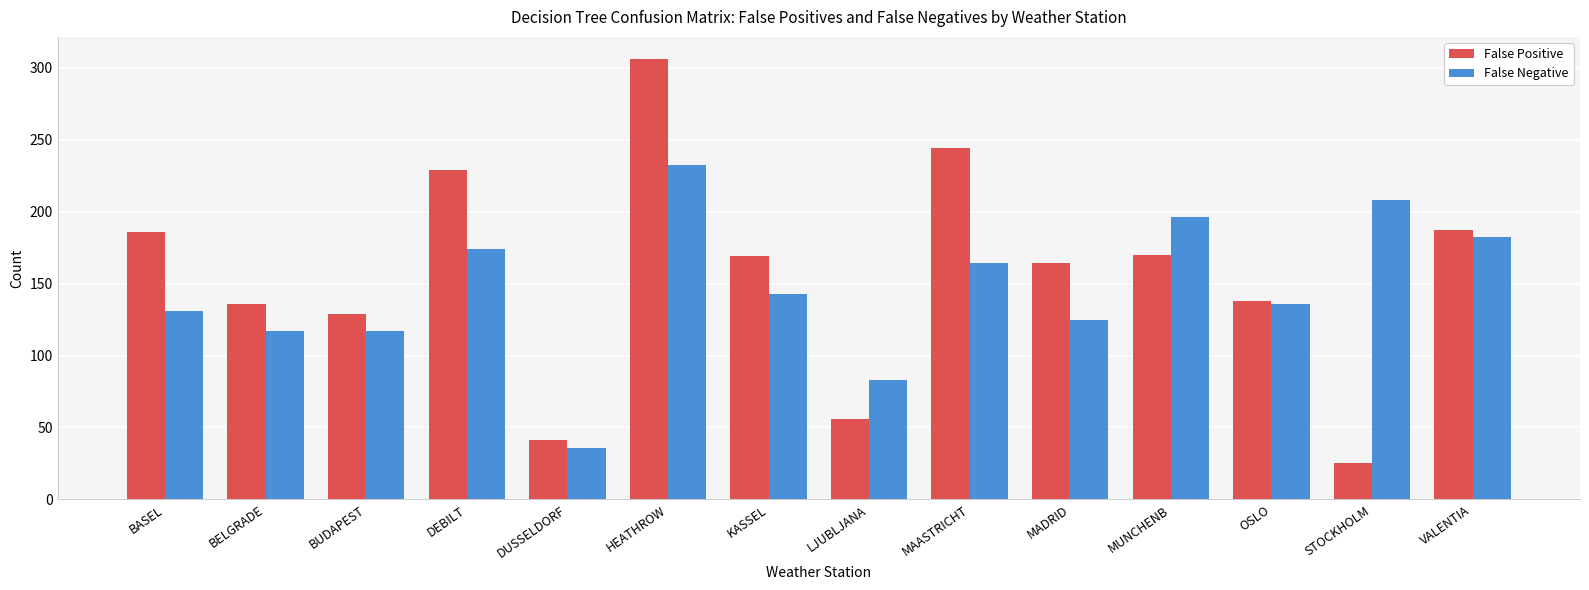

What is the difference between the highest and lowest values at MADRID?

39